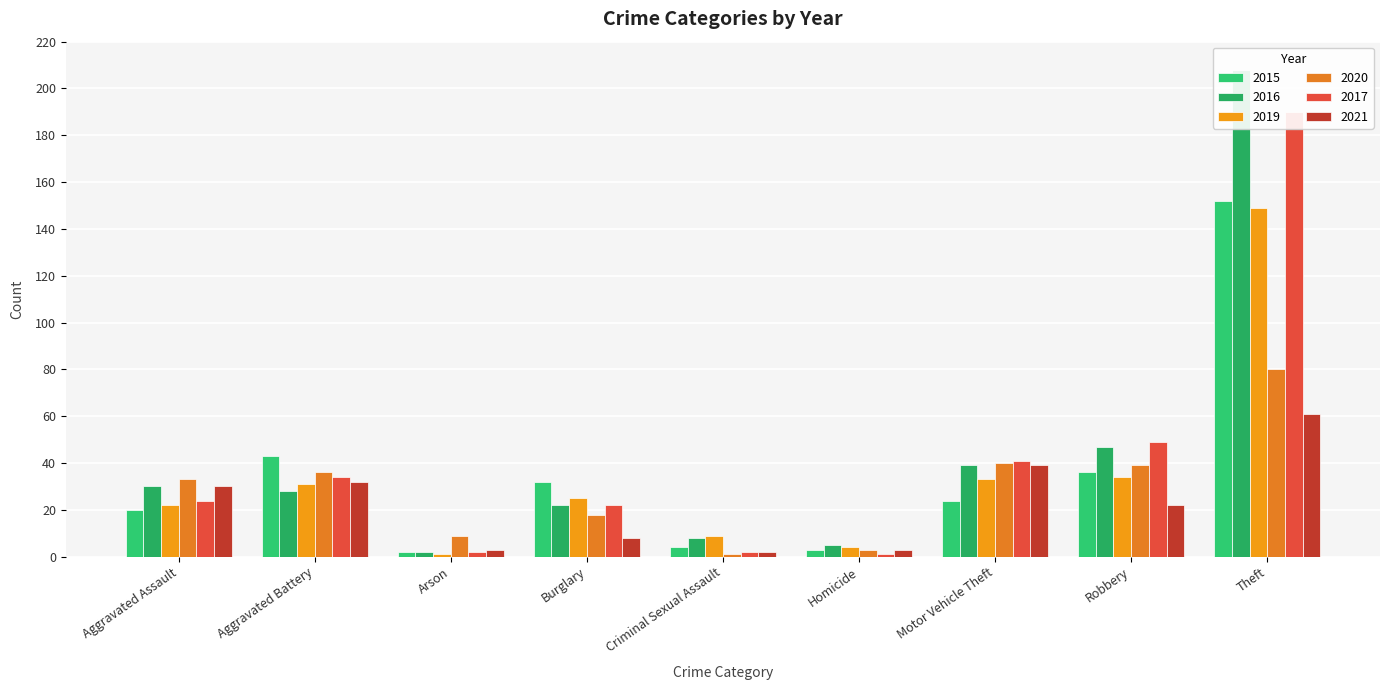

What position from the right is Theft?

1